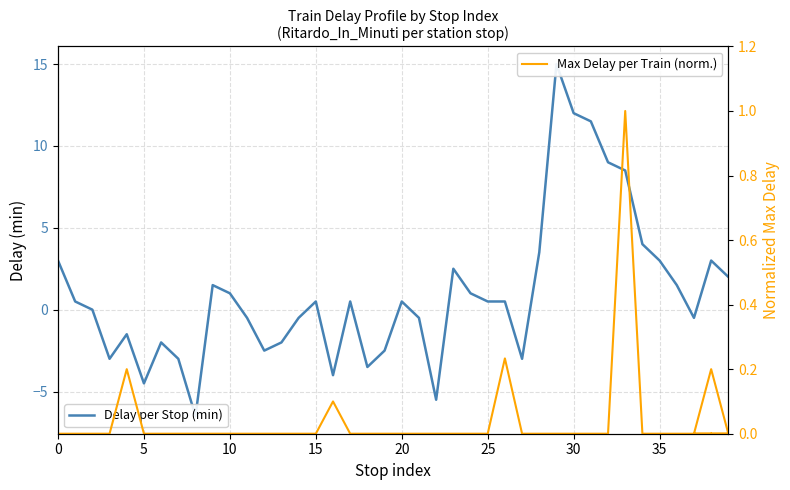

What is the change in value from 9 to 39?

+0.5